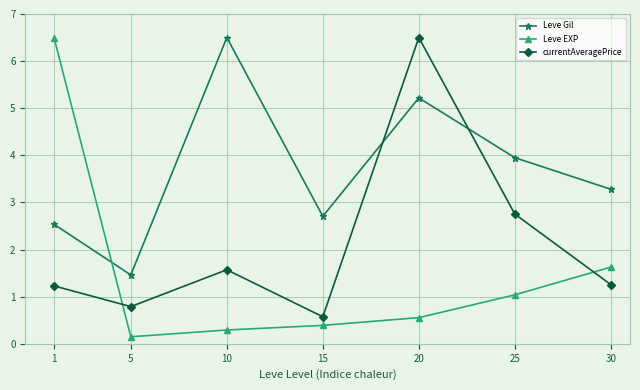

At how many categories does at least one series exceed 0?

7